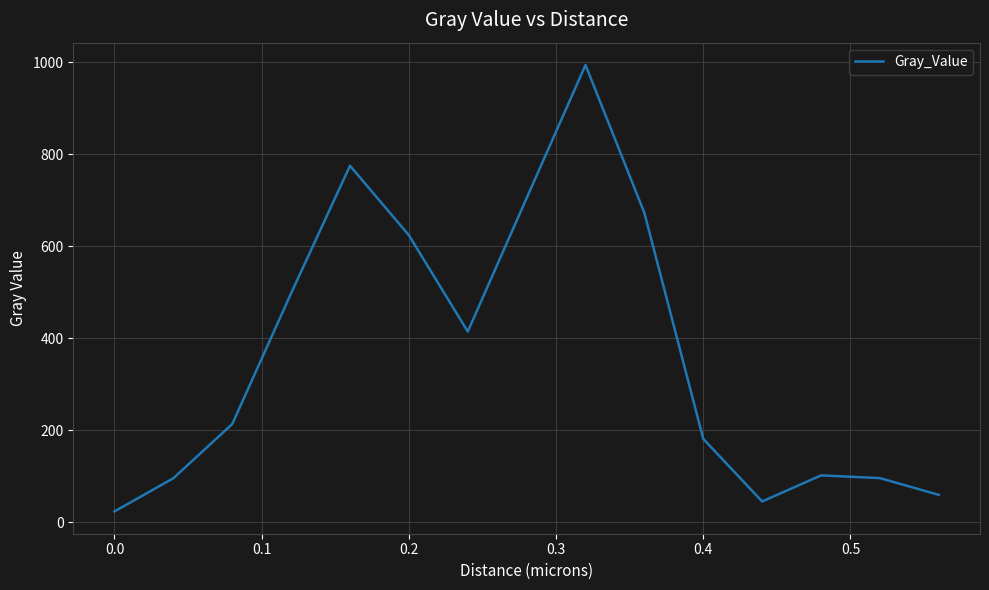

What is the maximum value shown in the chart?

993.7